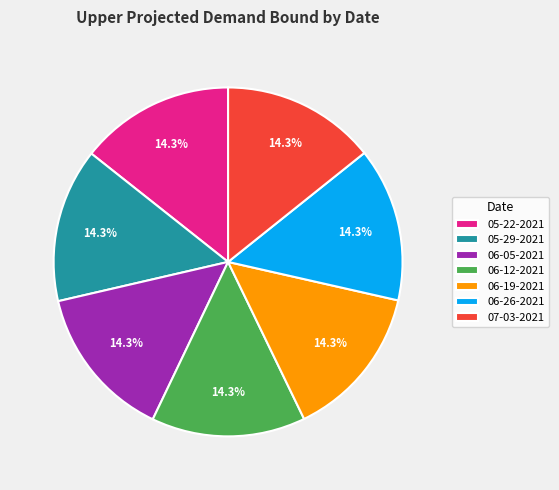

Approximately how many times larger is the value at 05-29-2021 compared to 05-22-2021?

1.0